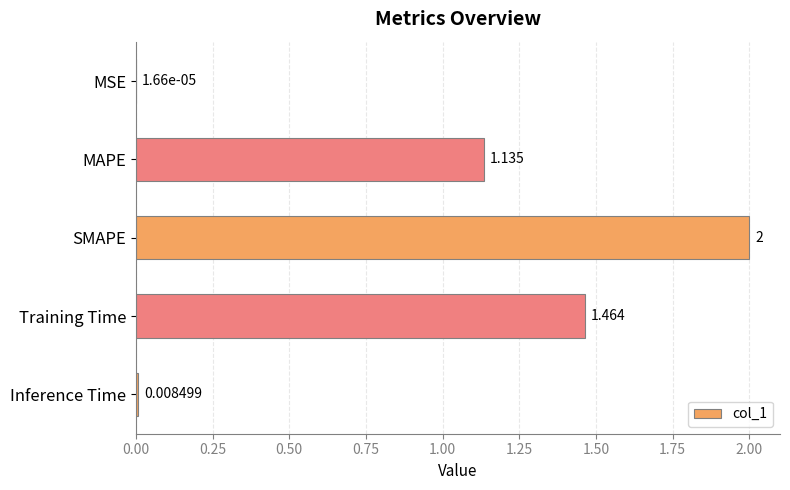

Between MAPE and MSE, which is larger?

MAPE